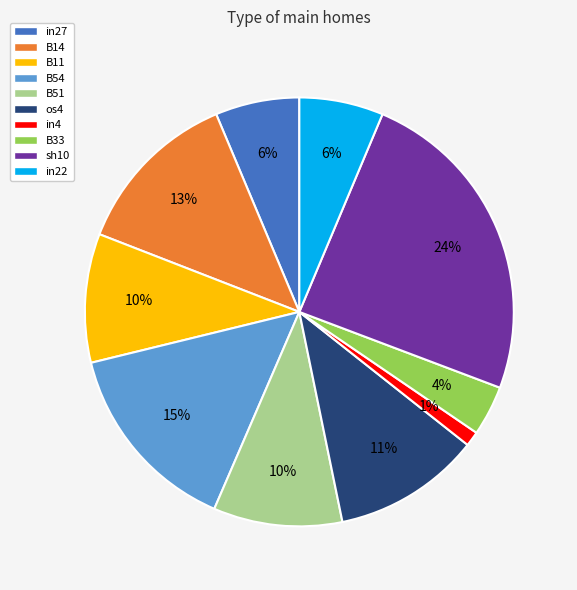

True or false: in22 accounts for 14% of the total.

False